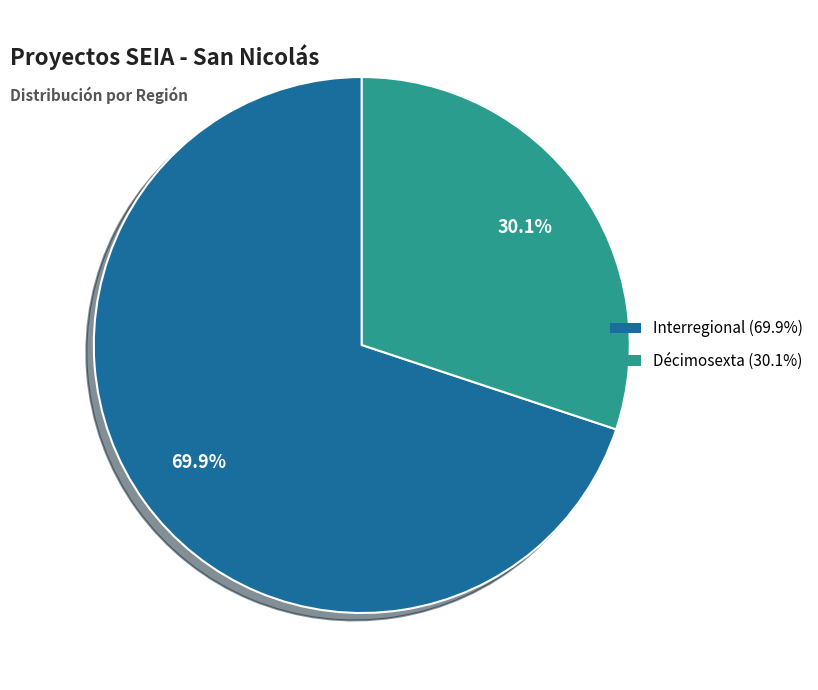

Is there a majority slice in this chart?

Yes